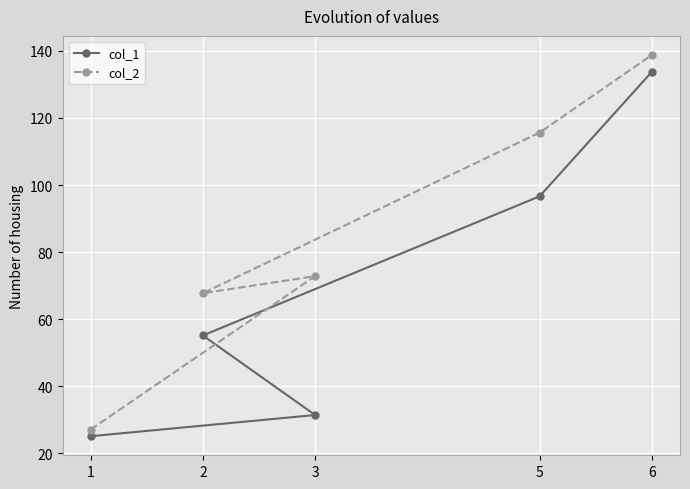

What is the value of the col_1 point at the 5th from the left?

133.8